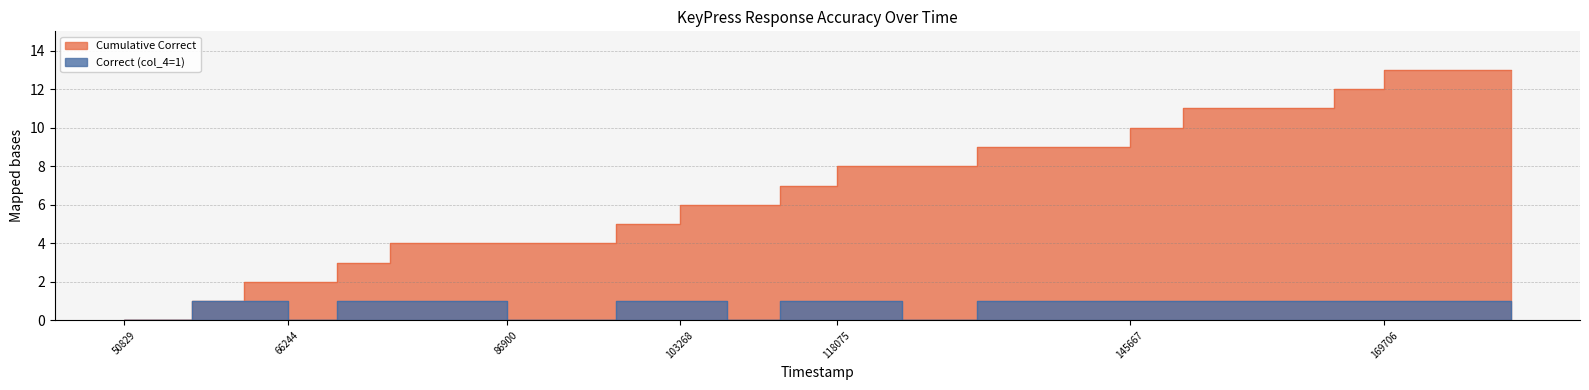

True or false: Cumulative Correct and Correct (col_4=1) cross at least once.

False